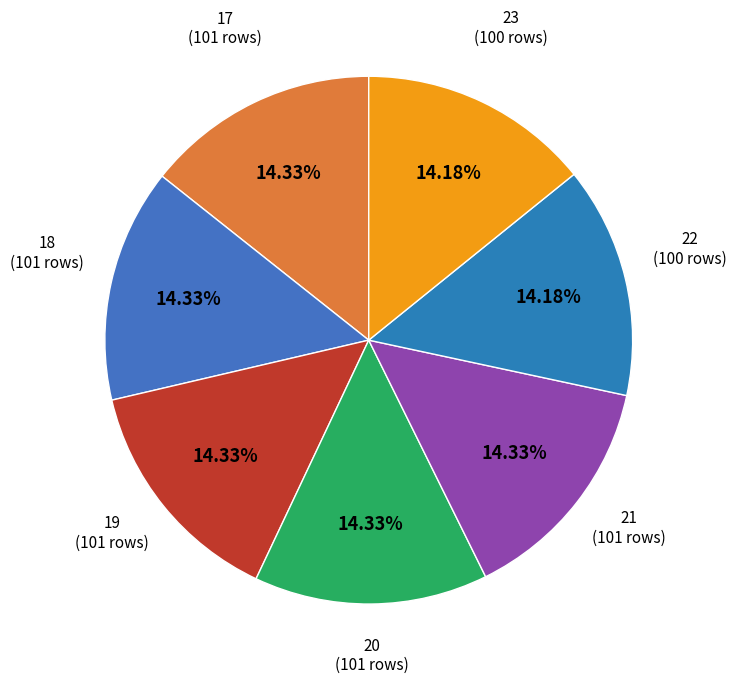

How many segments does this pie chart have?

7